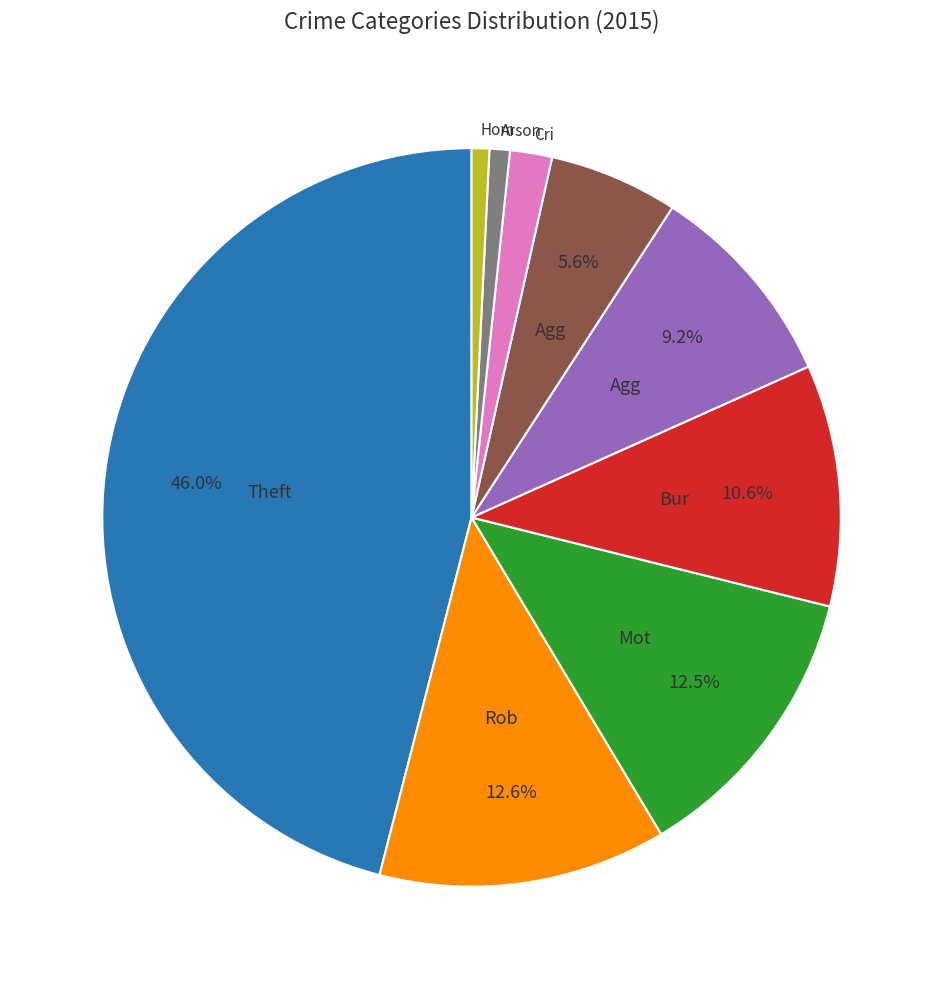

Is there a majority slice in this chart?

No